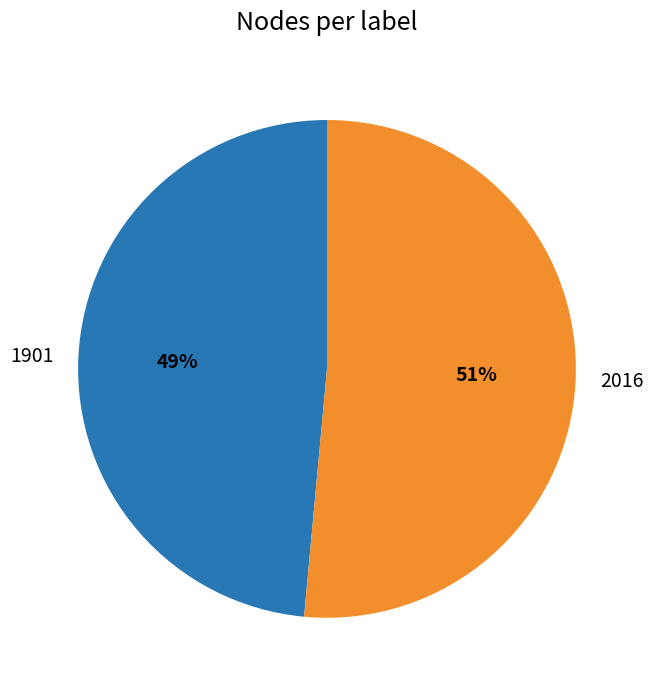

Which slice is the largest?

2016